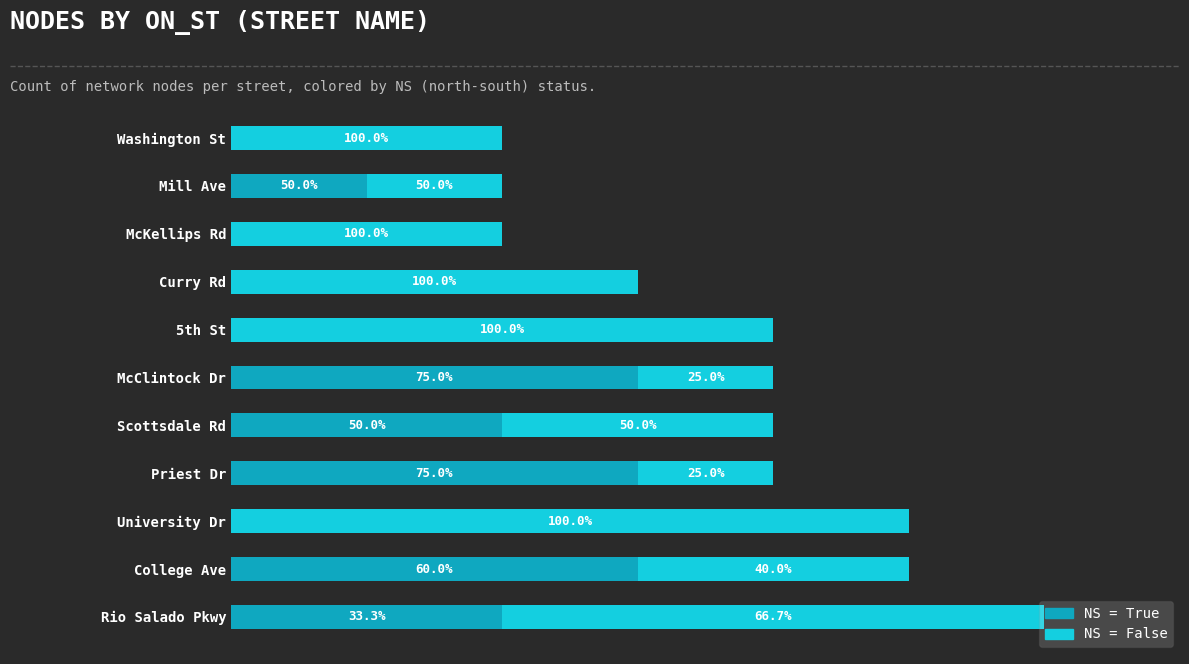

What are all the series names shown in the legend?

NS = True, NS = False